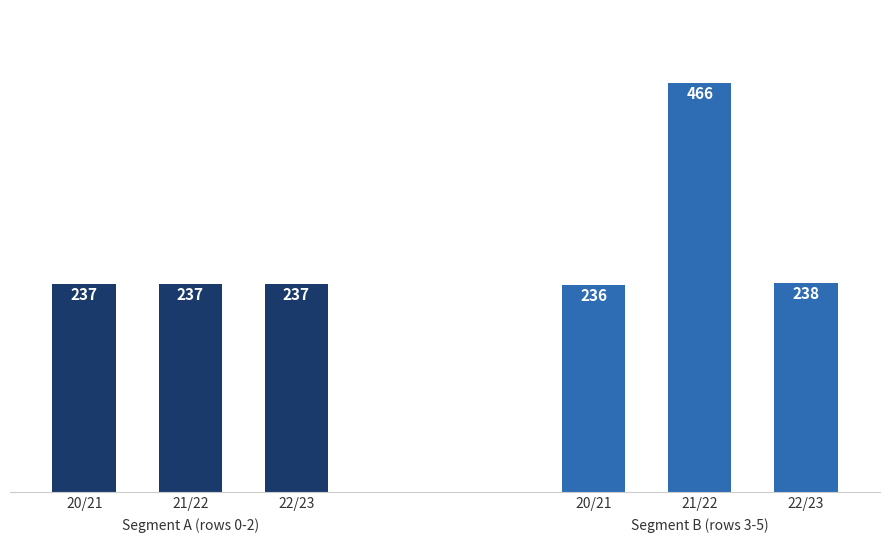

What is the total value across all series at 22/23?

475